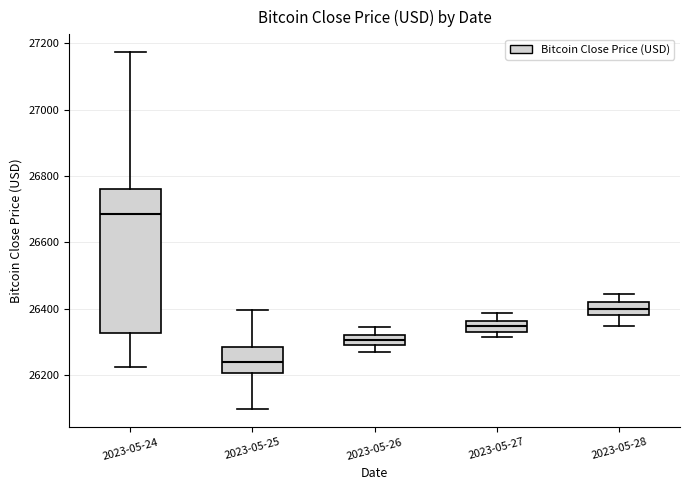

Where does the median line of the box for 2023-05-28 sit on the y-axis? The values are not printed on the chart, so give them approximately, as read against the axis.

26400